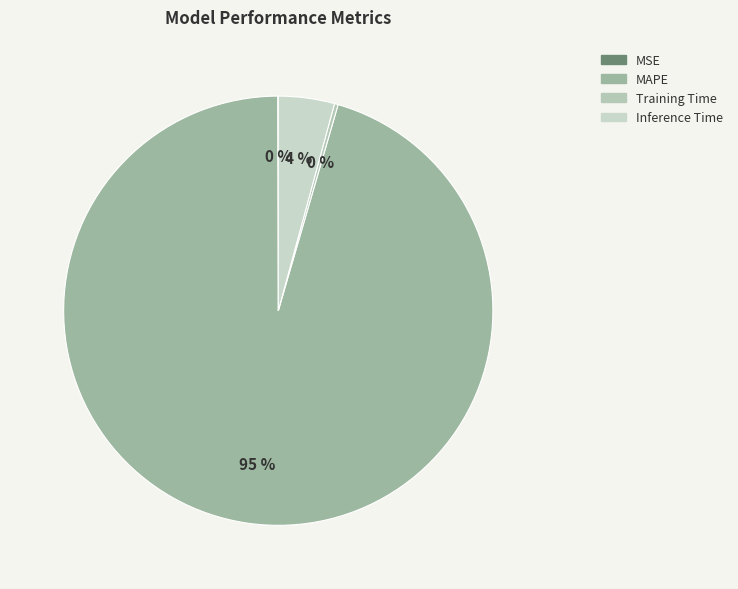

How many segments does this pie chart have?

4